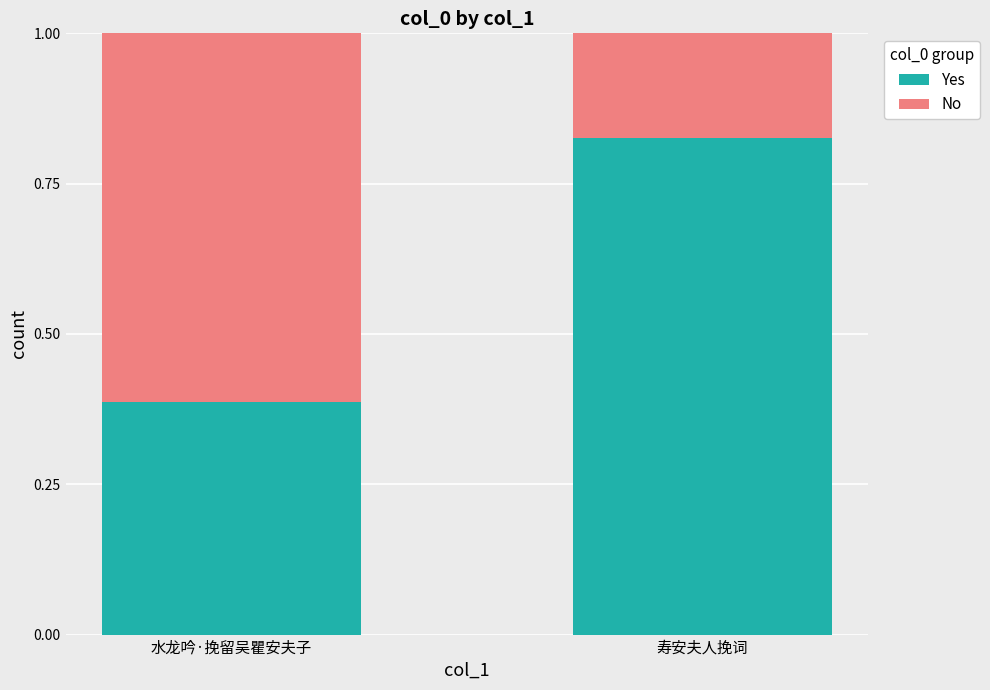

How many bars are there in total?

2